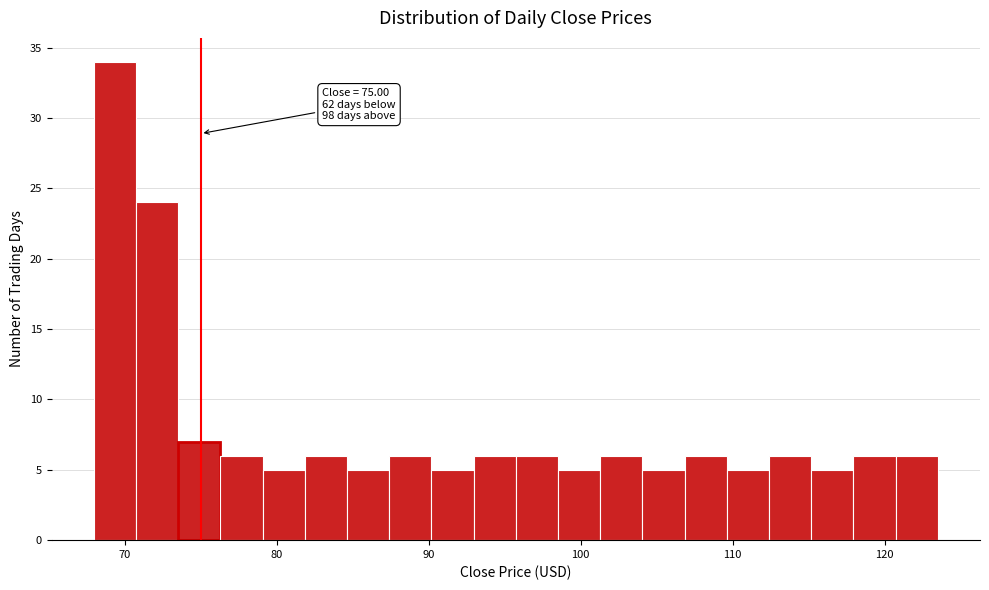

Read against the x-axis, roughly where is the centre of the tallest bar?

69